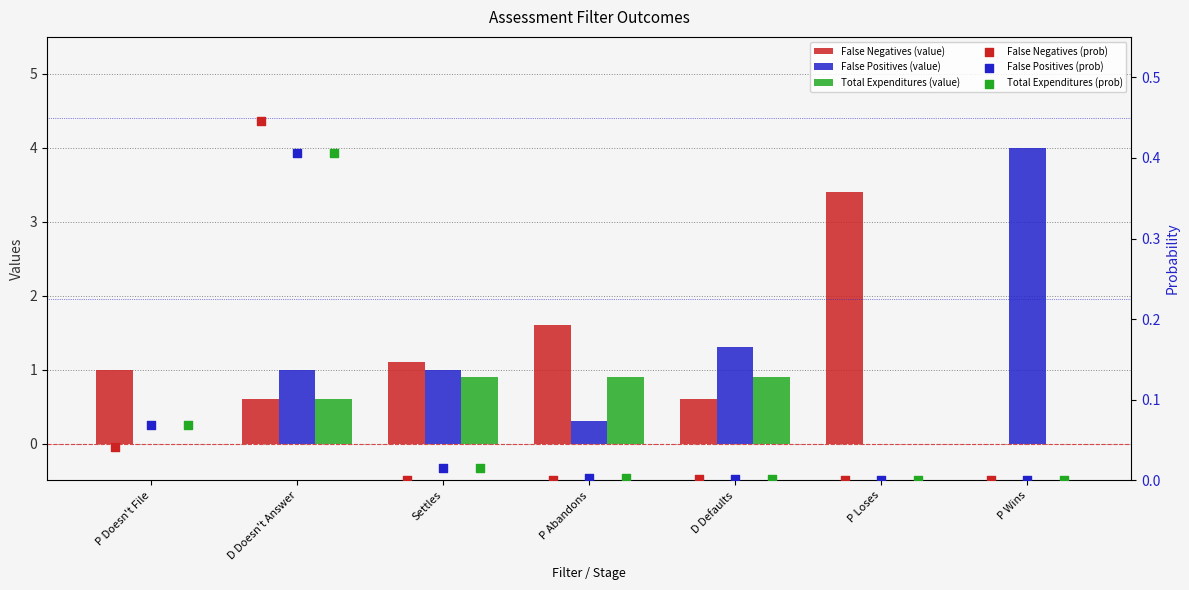

What are all the series names shown in the legend?

False Negatives (value), False Positives (value), Total Expenditures (value), False Negatives (prob), False Positives (prob), Total Expenditures (prob)